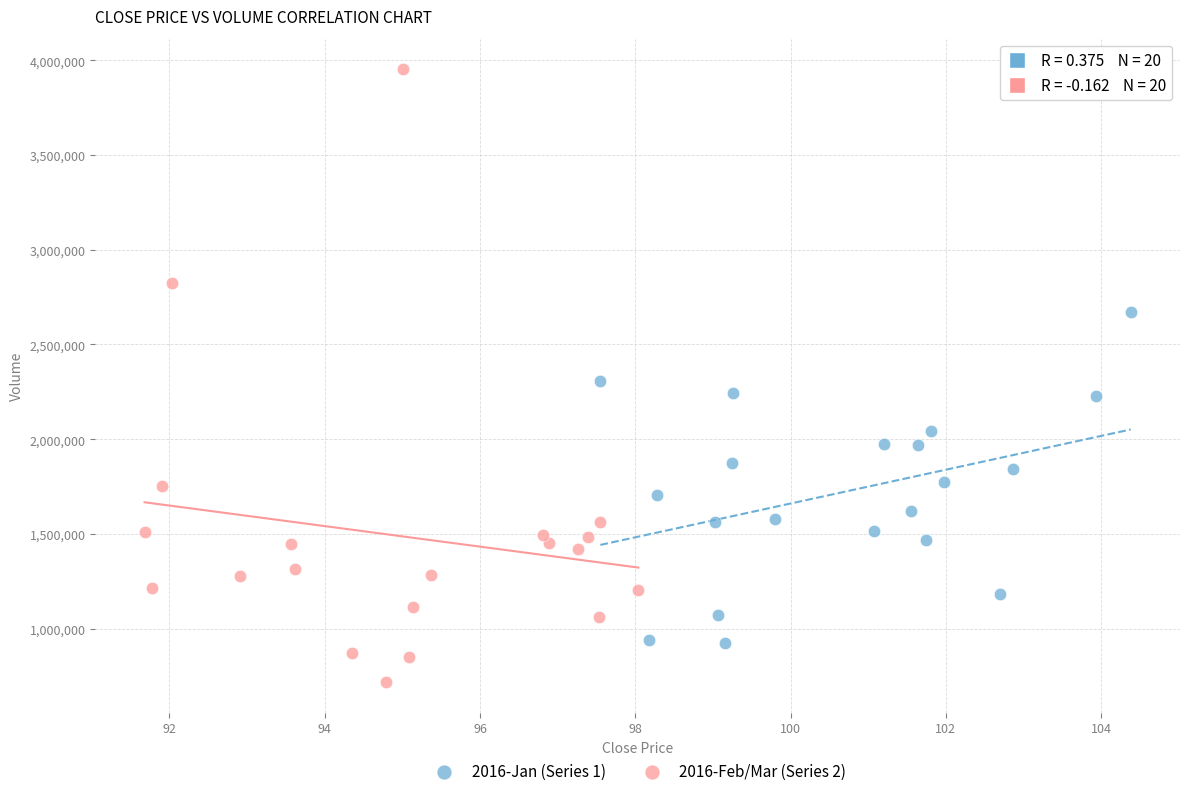

Which series has the largest Y range (max minus min)?

2016-Feb/Mar (Series 2)